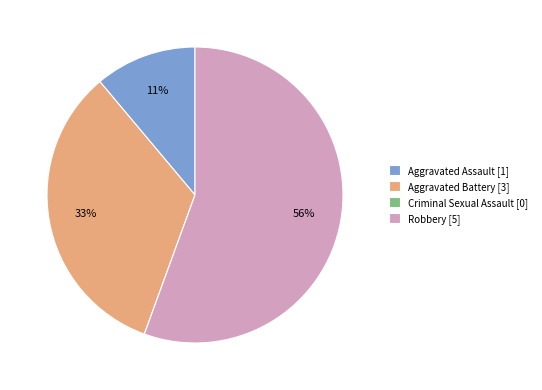

Is the sum of Robbery [5] and Aggravated Assault [1] greater than half?

Yes